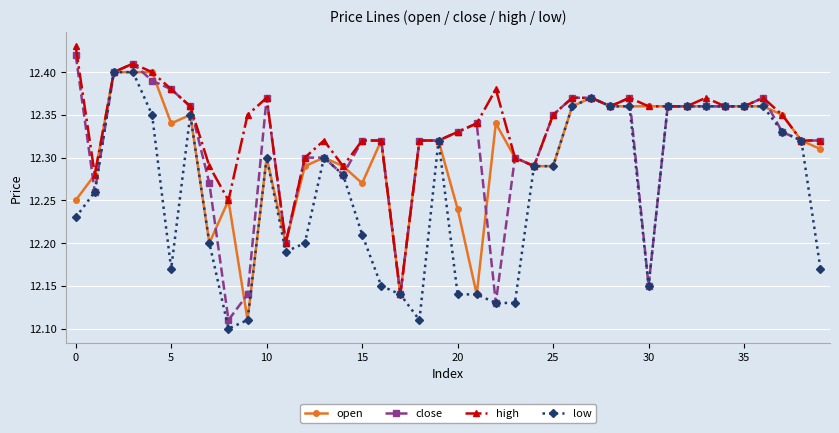

True or false: close has more than 2 points higher than both neighbors.

True